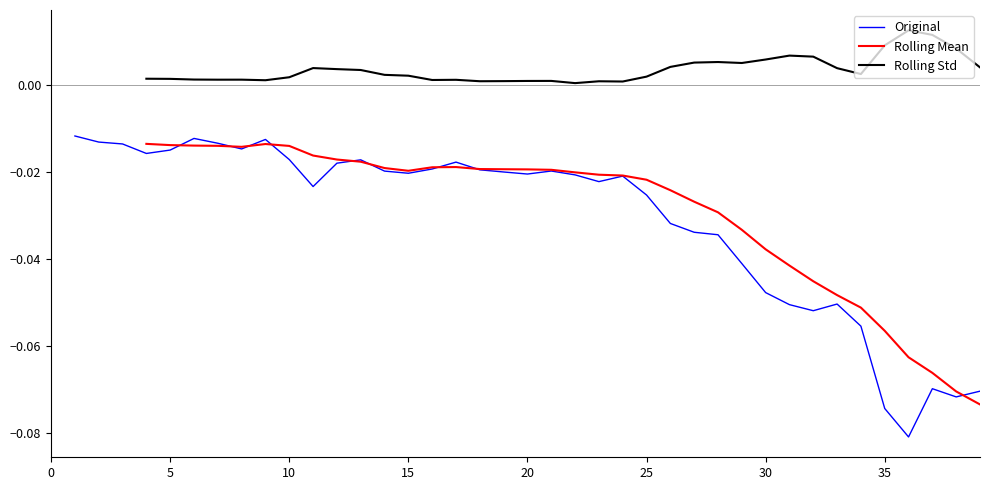

At which category does the chart reach its minimum across all series?

36